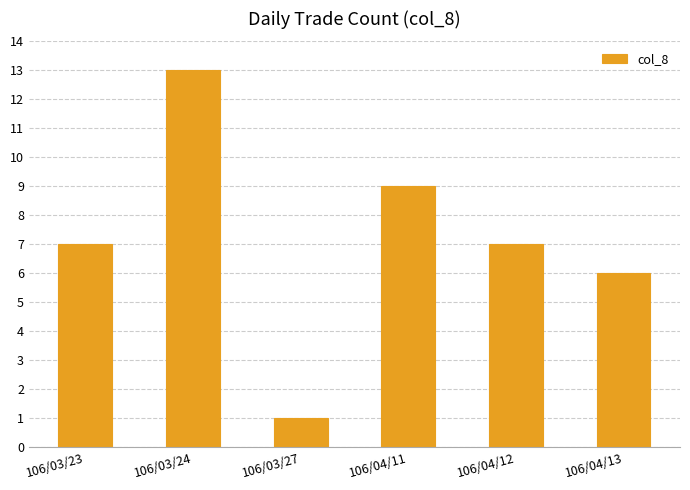

What is the value of the 6th bar from the left?

6